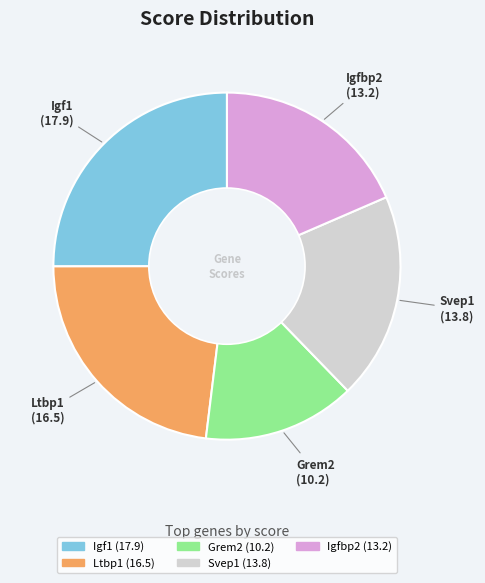

Is it true that Igfbp2 is 12% of the pie?

False